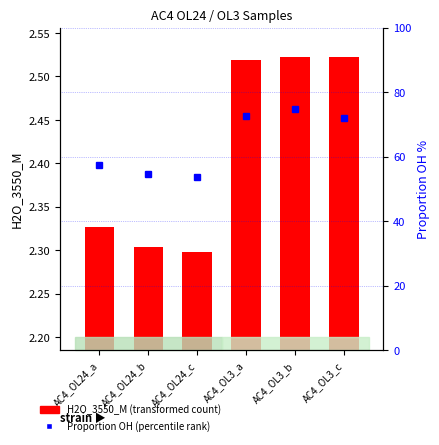

Reading left to right, extract all data points from this chart.

H2O_3550_M (transformed count): AC4_OL24_a=2.3	AC4_OL24_b=2.3	AC4_OL24_c=2.3	AC4_OL3_a=2.5	AC4_OL3_b=2.5	AC4_OL3_c=2.5
percentile rank within the sample: AC4_OL24_a=57.4	AC4_OL24_b=54.6	AC4_OL24_c=53.8	AC4_OL3_a=72.6	AC4_OL3_b=74.8	AC4_OL3_c=71.9